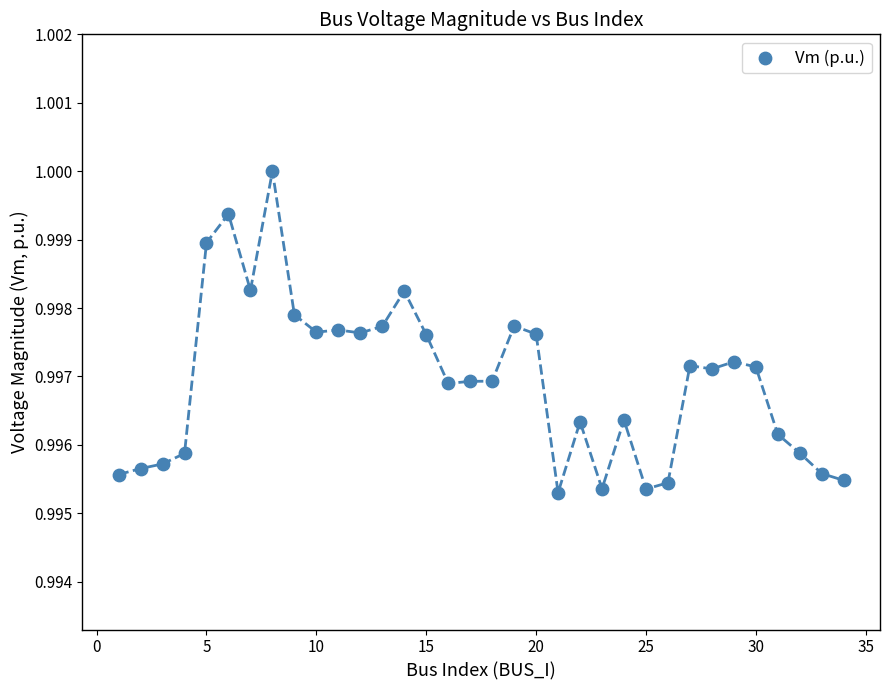

What is the range of X values (max minus min)?

33.0